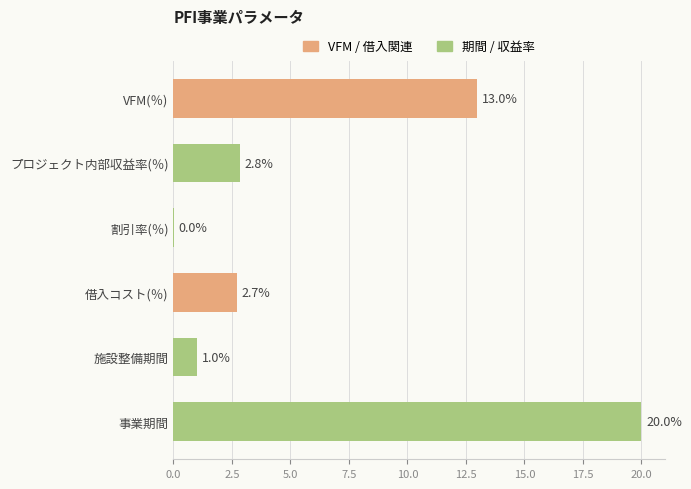

Which category has the highest value across all series?

事業期間